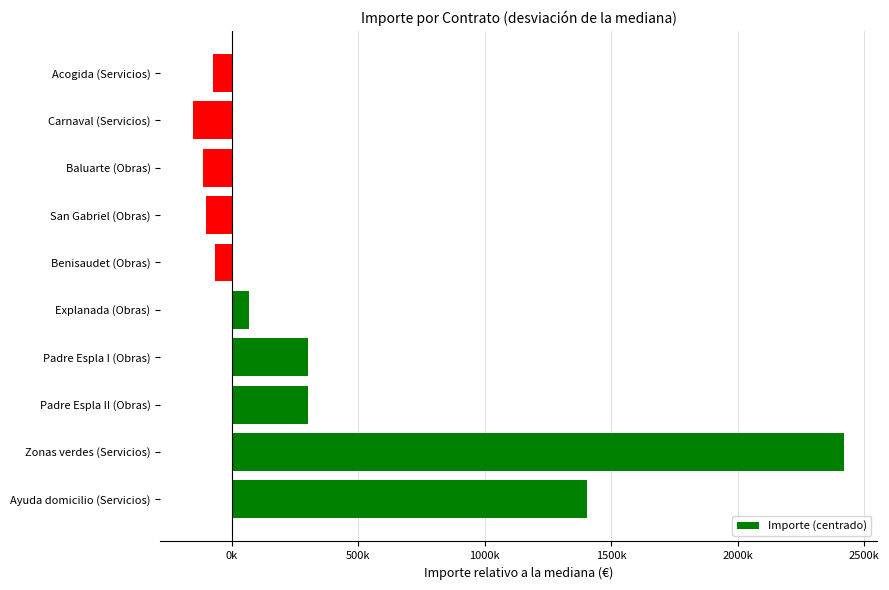

At which category does the chart reach its minimum across all series?

Carnaval (Servicios)